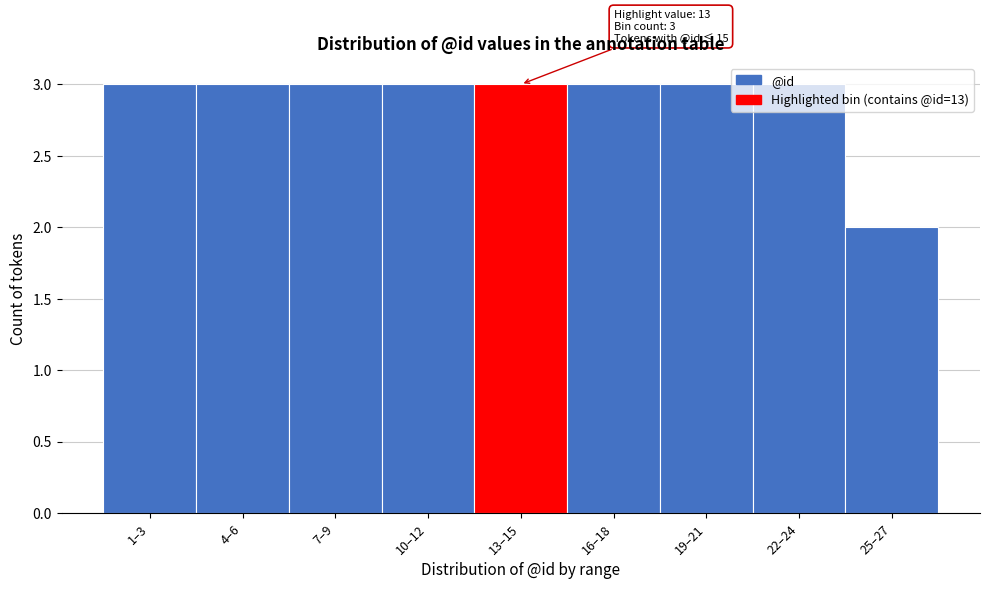

Which category has the lowest value across all series?

25–27